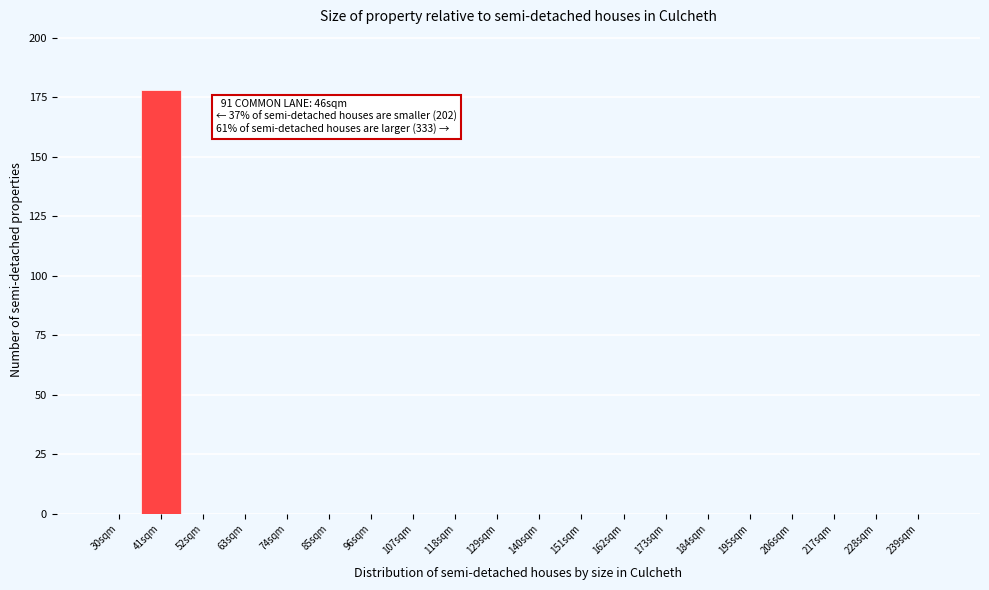

Reading left to right, extract all data points from this chart.

30sqm=0	41sqm=178	52sqm=0	63sqm=0	74sqm=0	85sqm=0	96sqm=0	107sqm=0	118sqm=0	129sqm=0	140sqm=0	151sqm=0	162sqm=0	173sqm=0	184sqm=0	195sqm=0	206sqm=0	217sqm=0	228sqm=0	239sqm=0